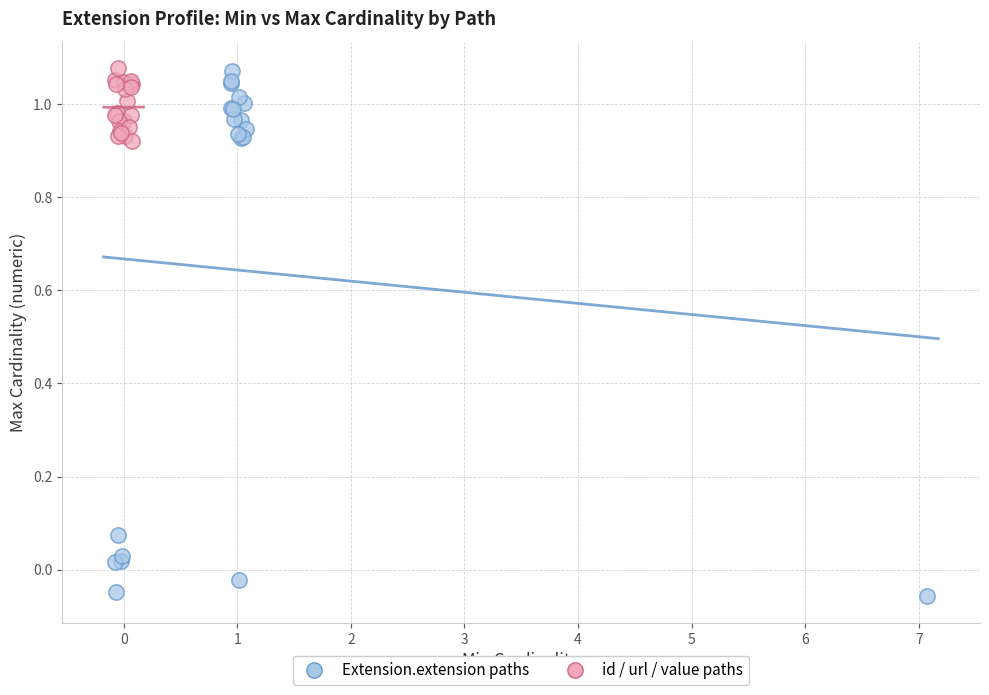

What are all the series names shown in the legend?

Extension.extension paths, id / url / value paths